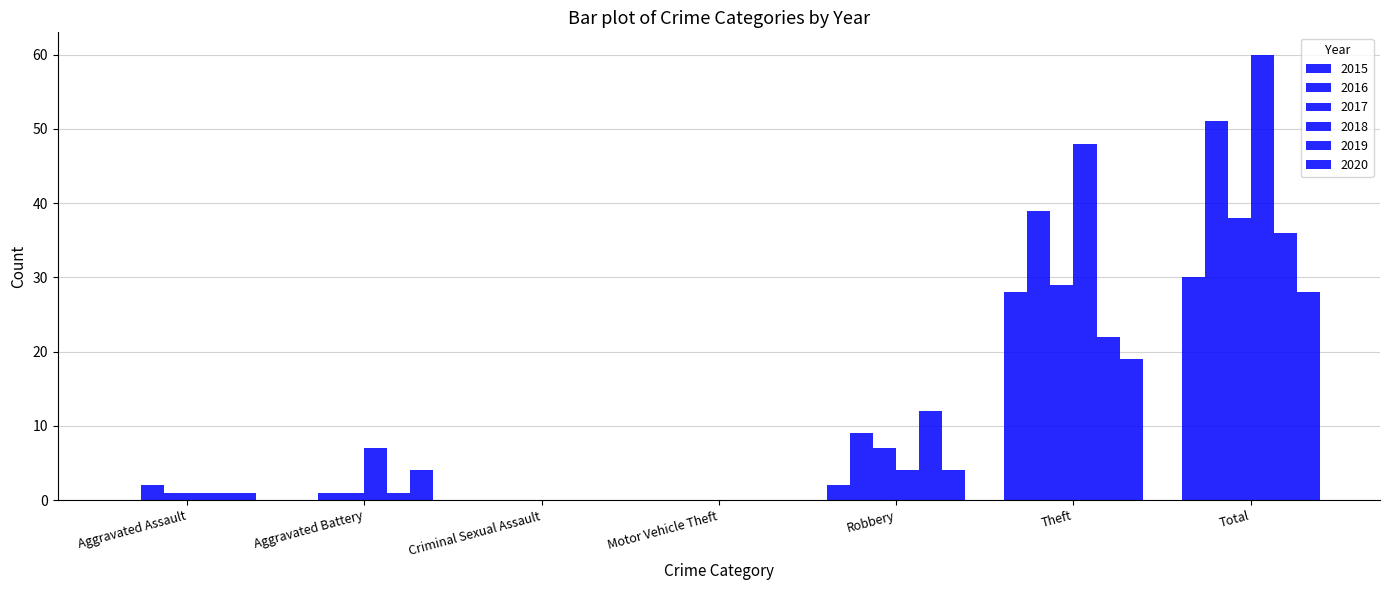

Which category has the highest value across all series?

Total